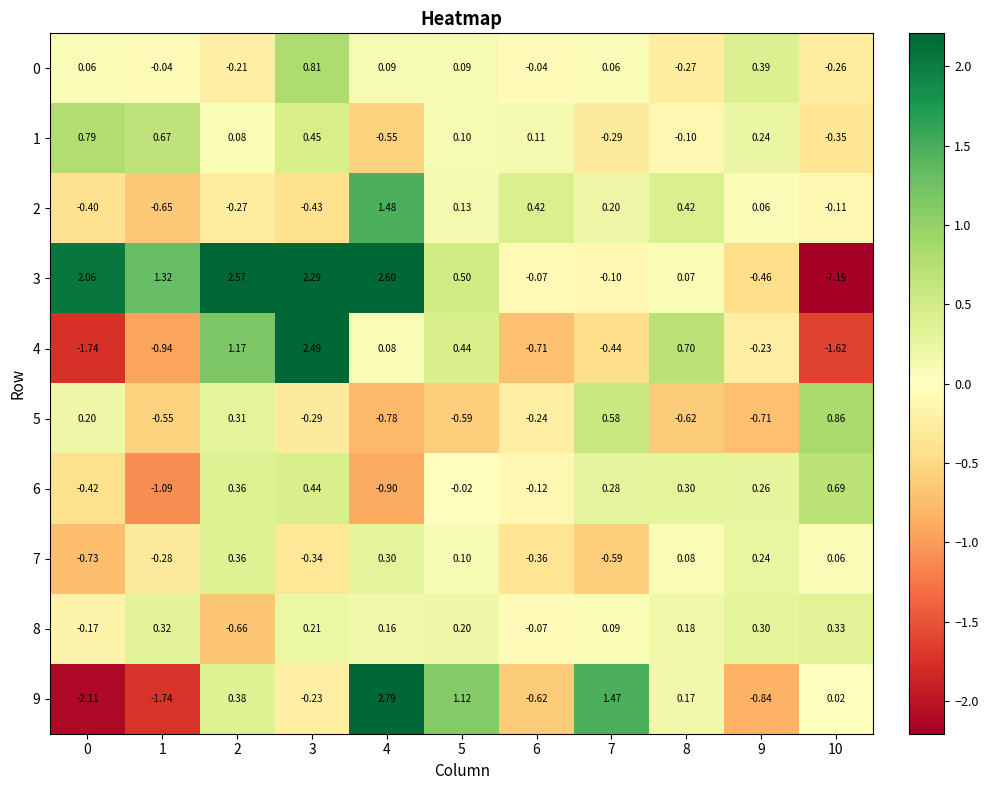

How many positive values does the 4 series have?

5